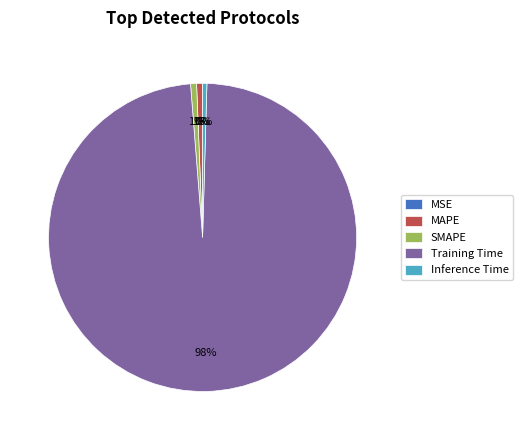

Is it true that Inference Time is 10% of the pie?

False